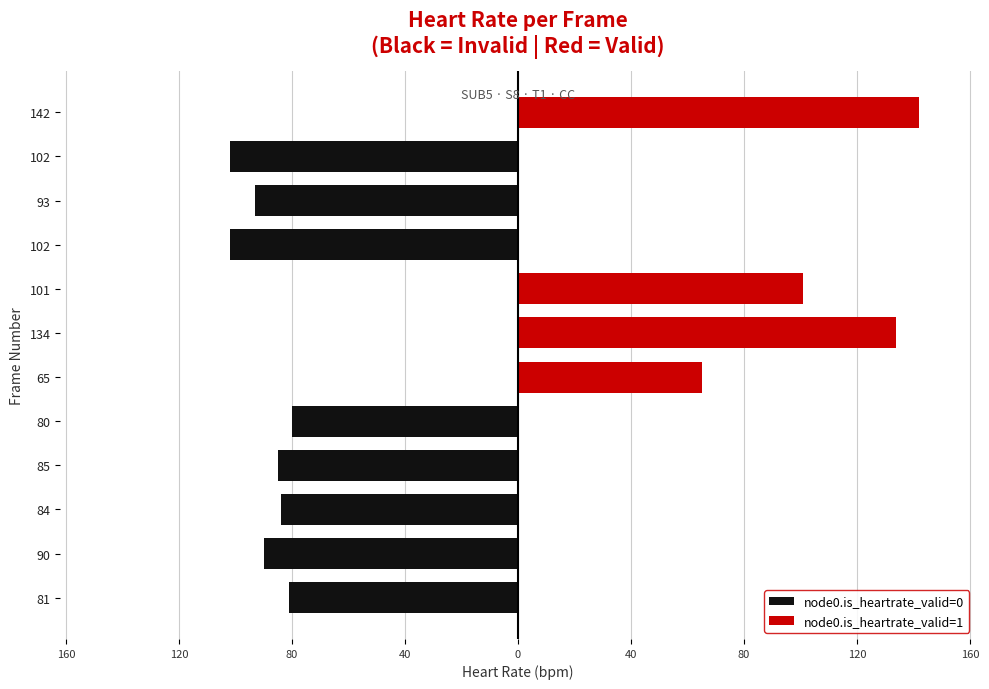

Rank the series by their average value, from lowest to highest.

node0.is_heartrate_valid=0, node0.is_heartrate_valid=1